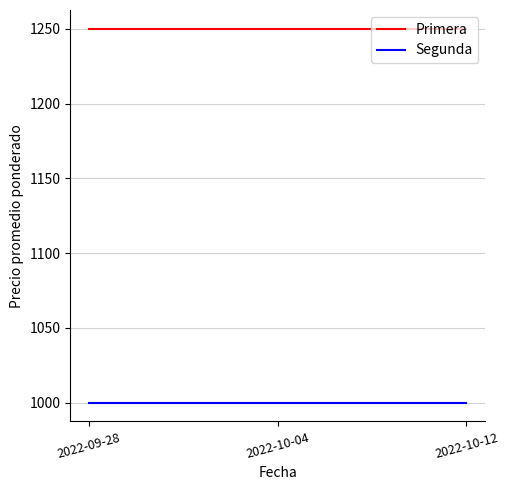

Reading left to right, what are all the values shown in this chart?

Primera: 2022-09-28=1250	2022-10-04=1250	2022-10-12=1250
Segunda: 2022-09-28=1000	2022-10-04=1000	2022-10-12=1000